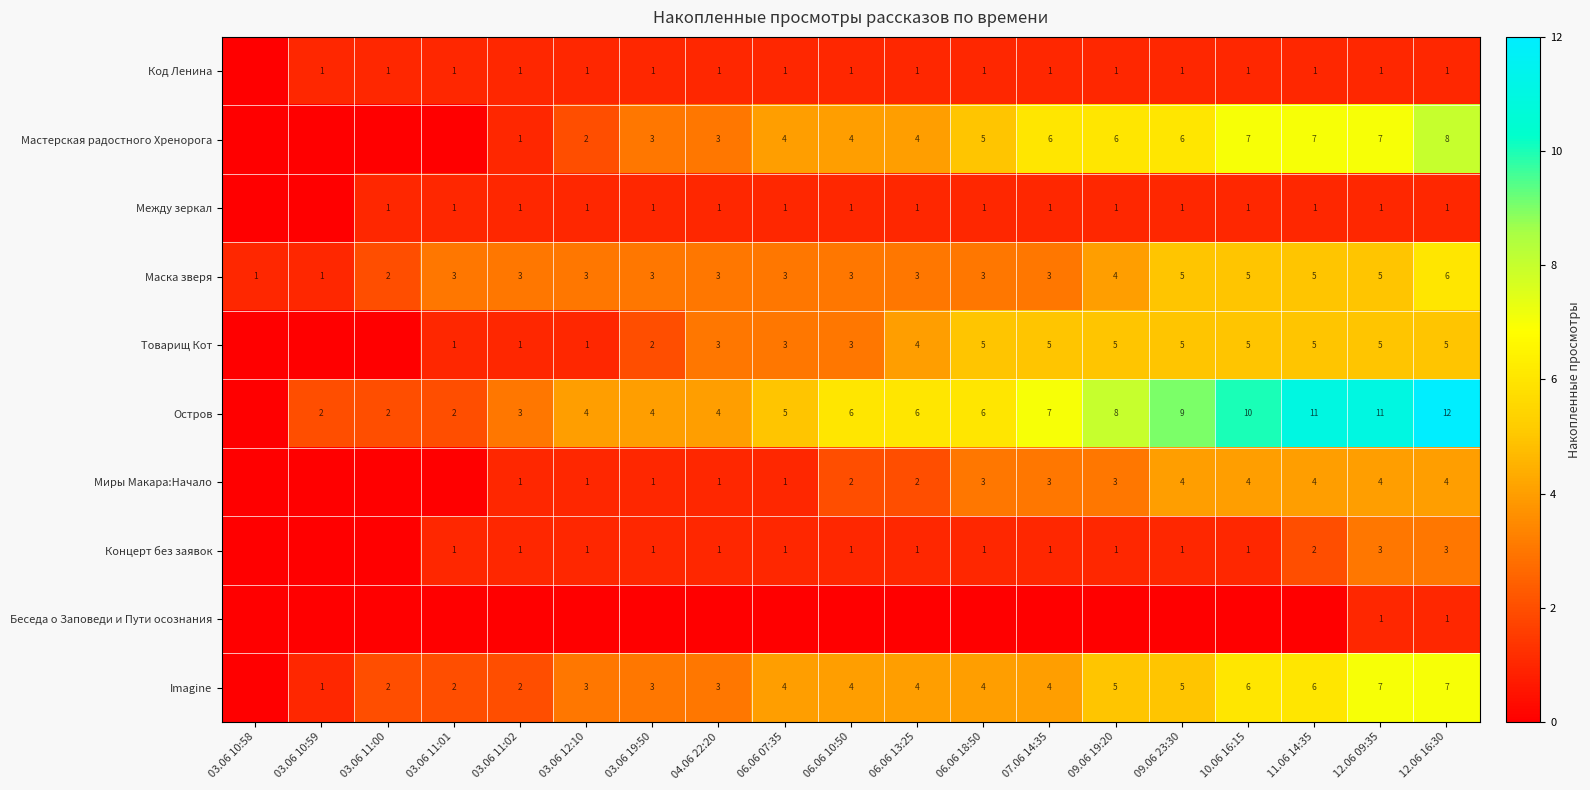

Is the value of Концерт без заявок at 06.06 18:50 greater than the value of Imagine at 06.06 07:35?

No